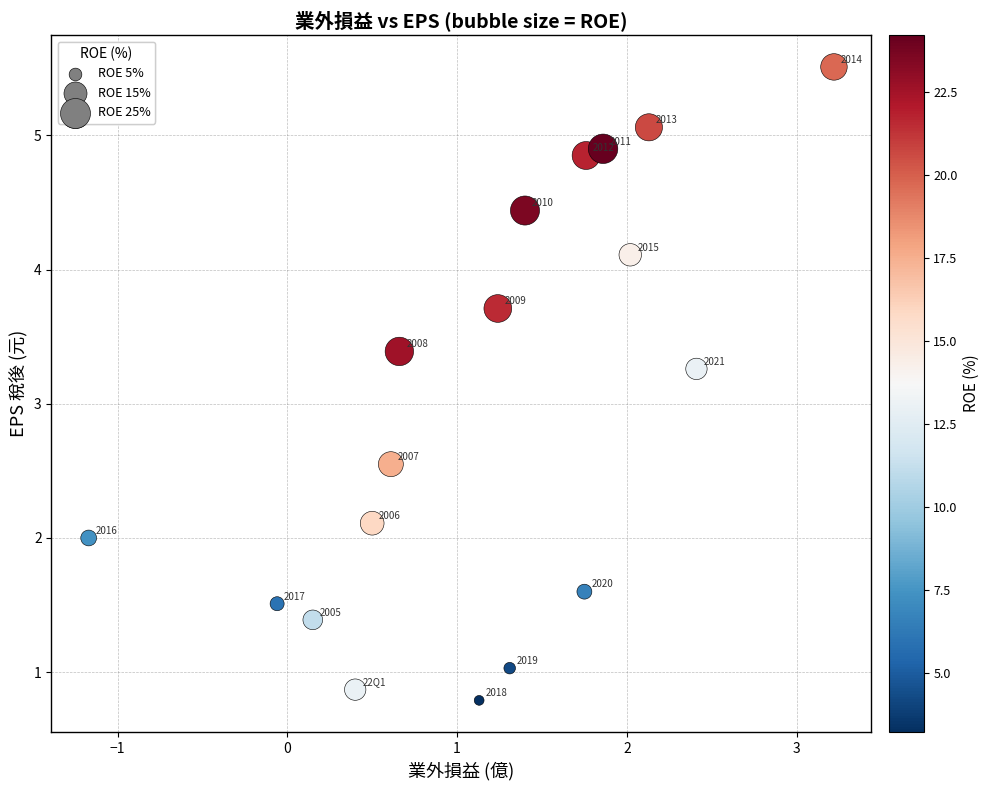

What is the range of Y values (max minus min)?

4.7